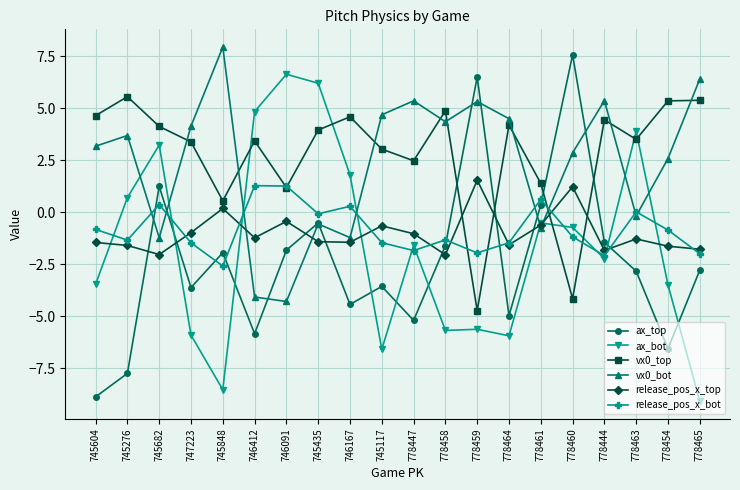

True or false: ax_top has more than 1 interior local peaks.

True